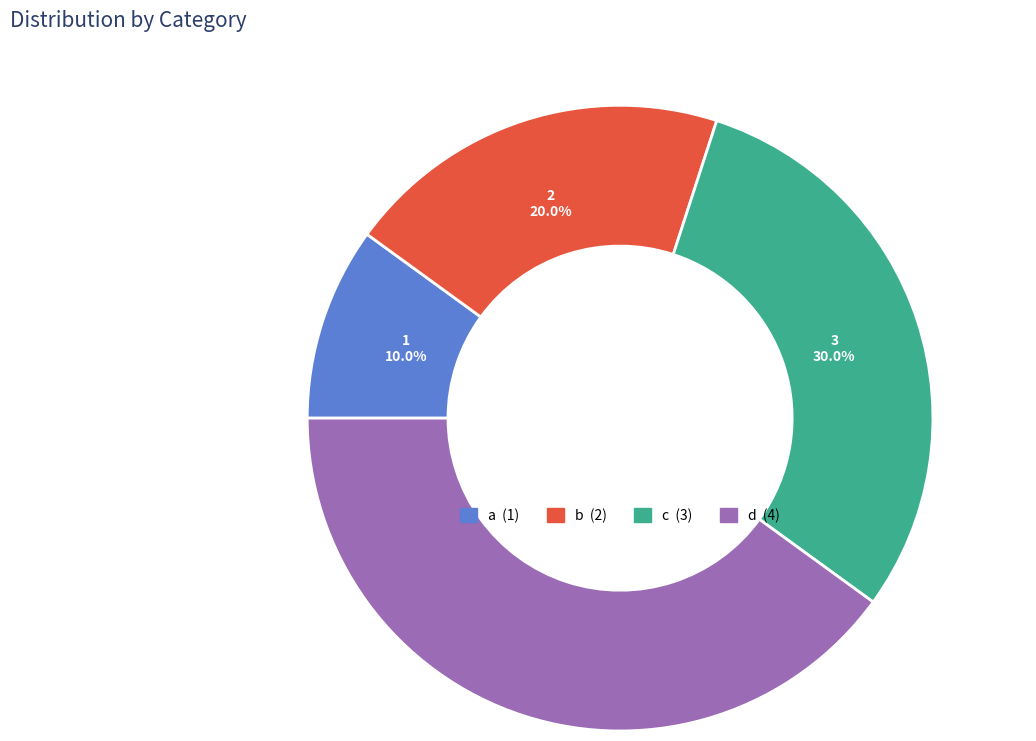

To the nearest percent, what is the combined percentage of b and a?

30%